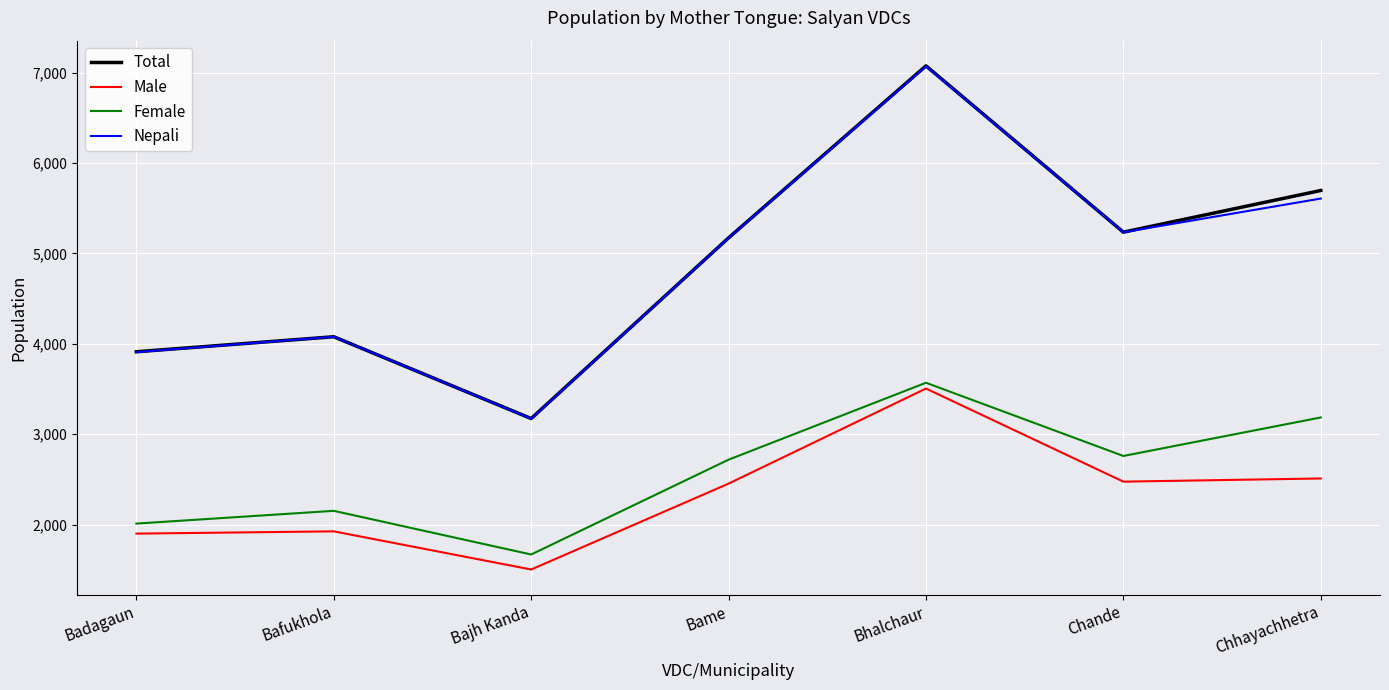

How many series are shown in this chart?

4